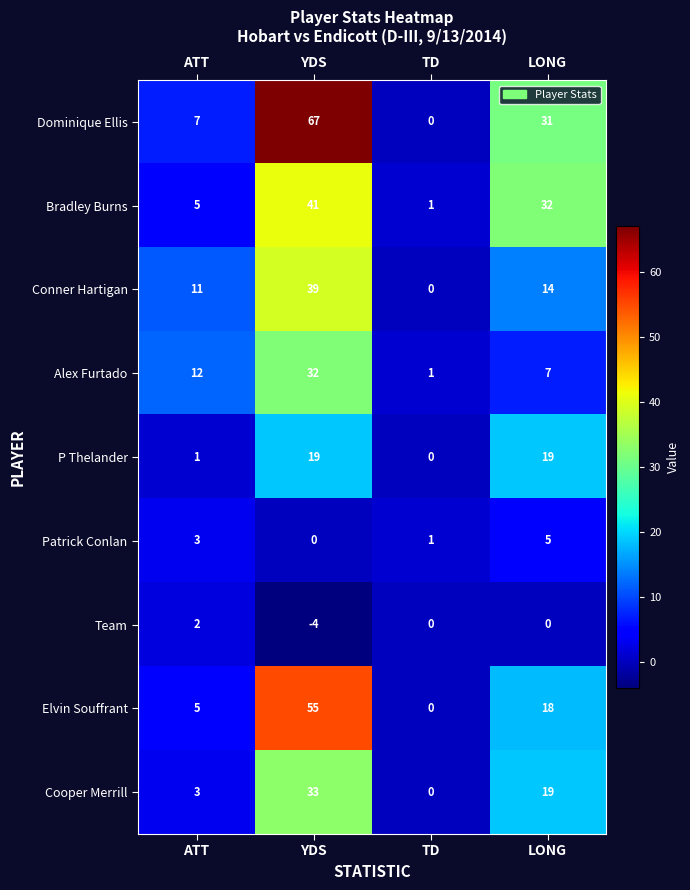

Rank the categories by Dominique Ellis value from lowest to highest.

TD, ATT, LONG, YDS